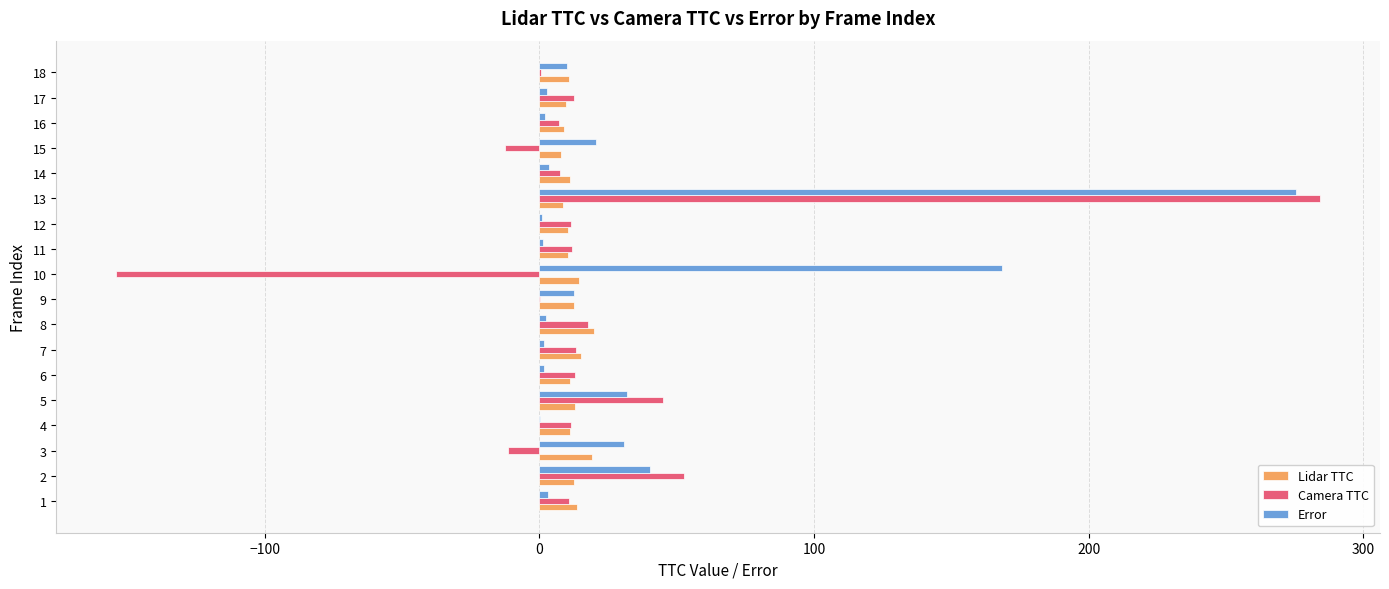

True or false: Error has a value of 20.6 at 15.

True